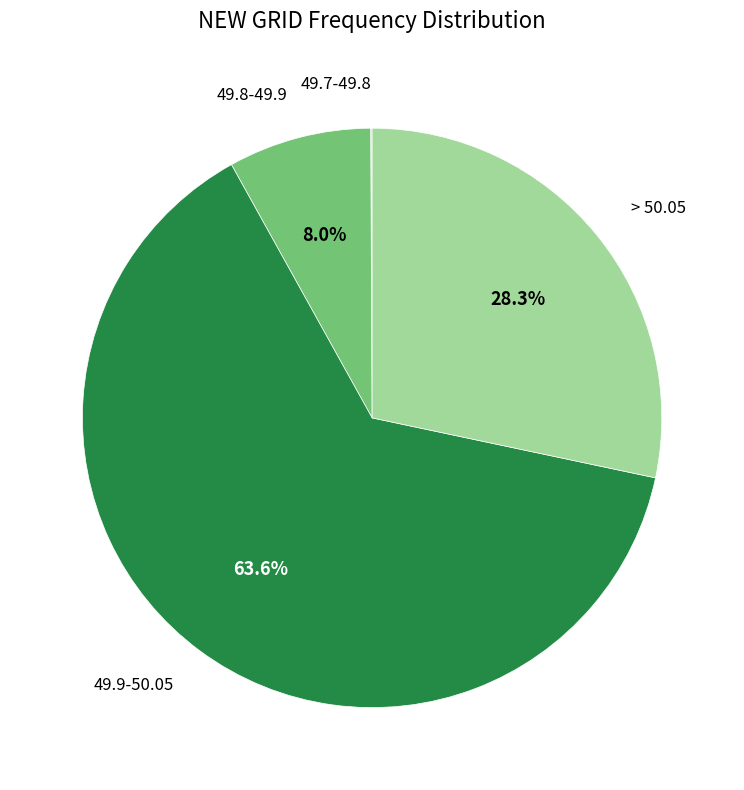

To the nearest percent, what is the average slice percentage?

25%